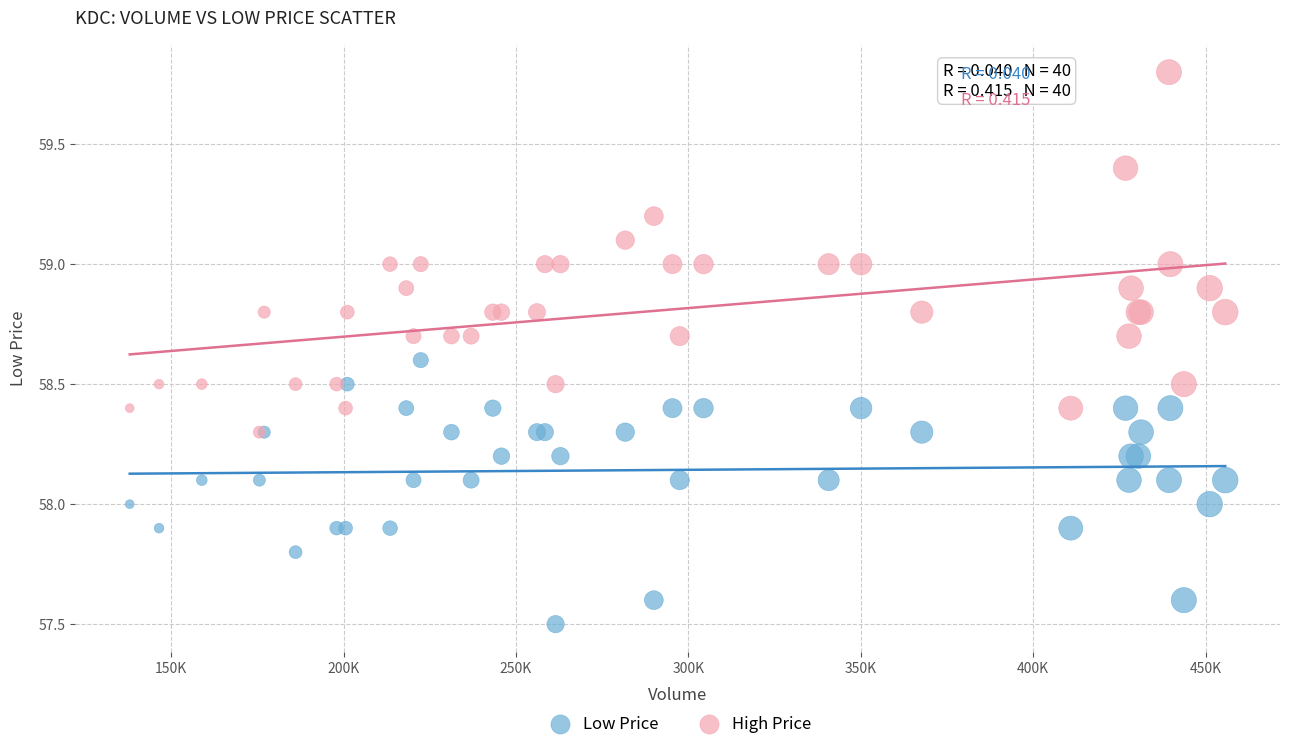

Which series has the largest Y range (max minus min)?

High Price